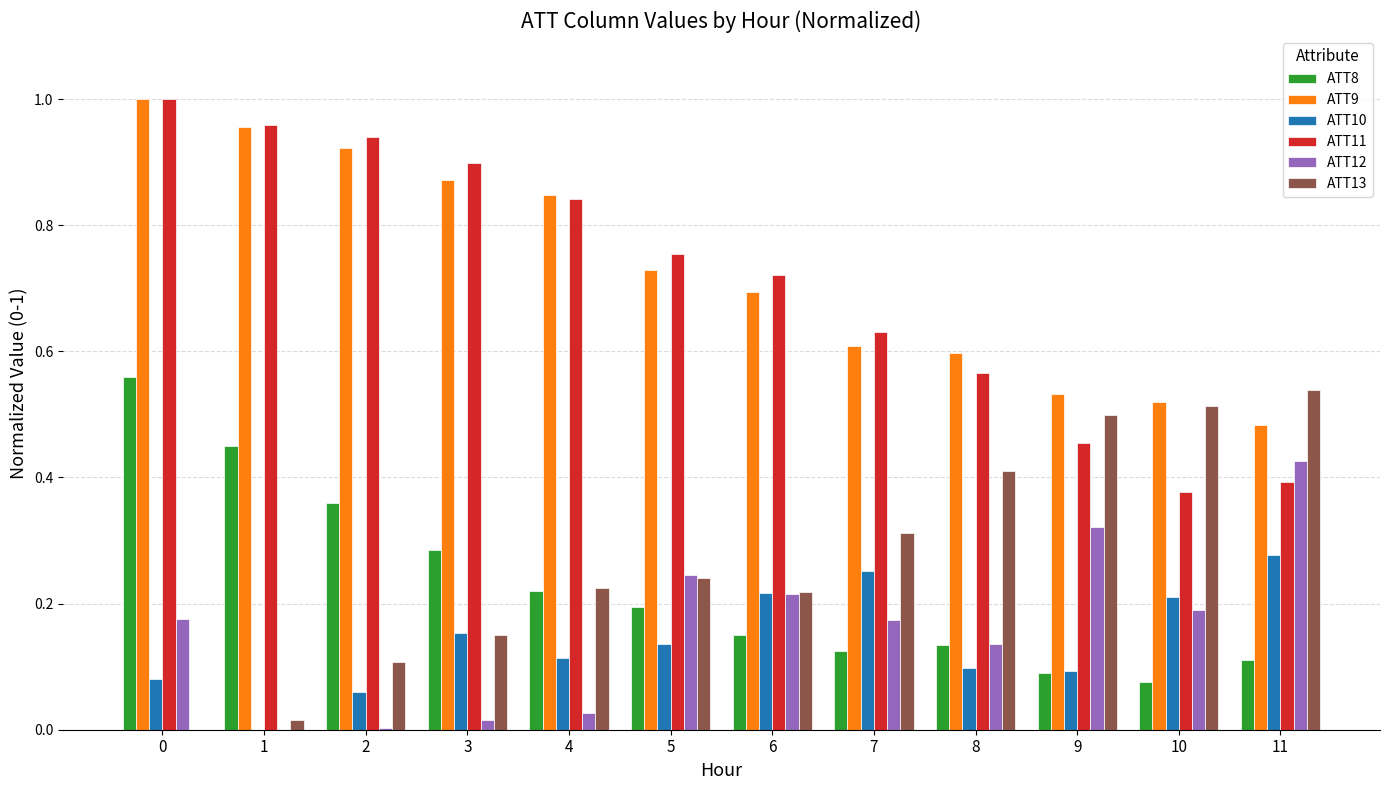

The ATT9 series shows 0.5 at 9. True or false?

True